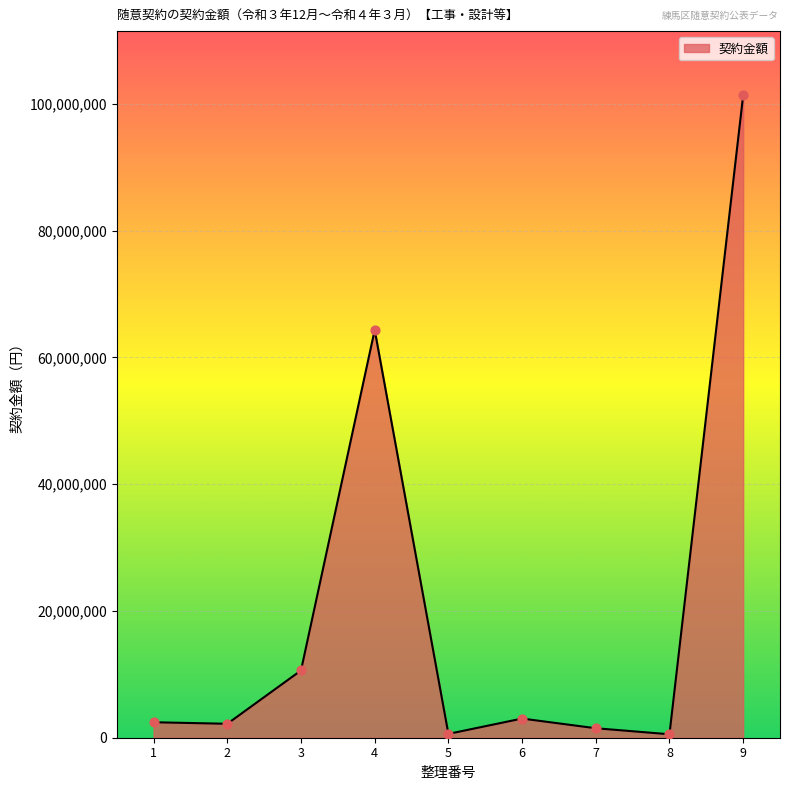

What is the change in value from 7 to 8?

-951500